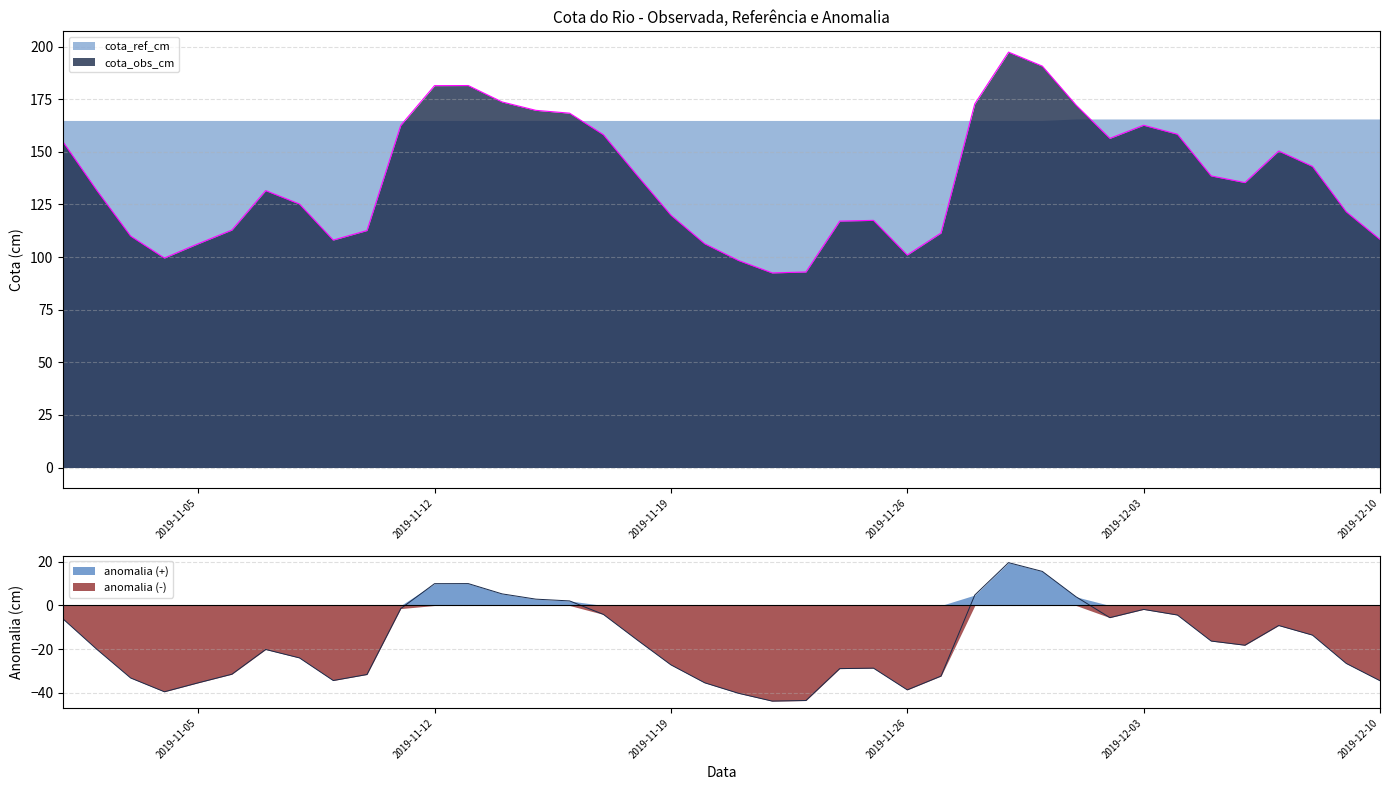

At which label does cota_obs_cm reach its peak?

2019-11-29